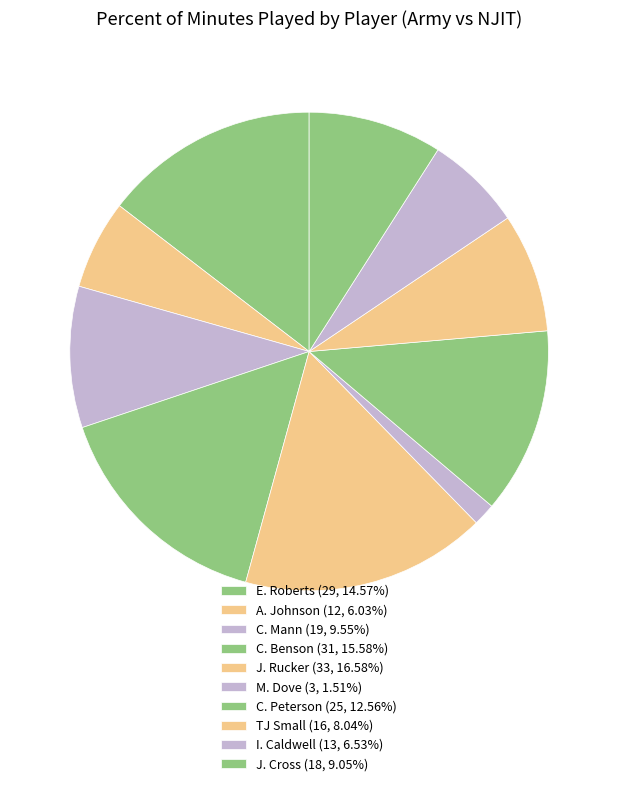

The C. Benson slice represents 22% of the pie. True or false?

False